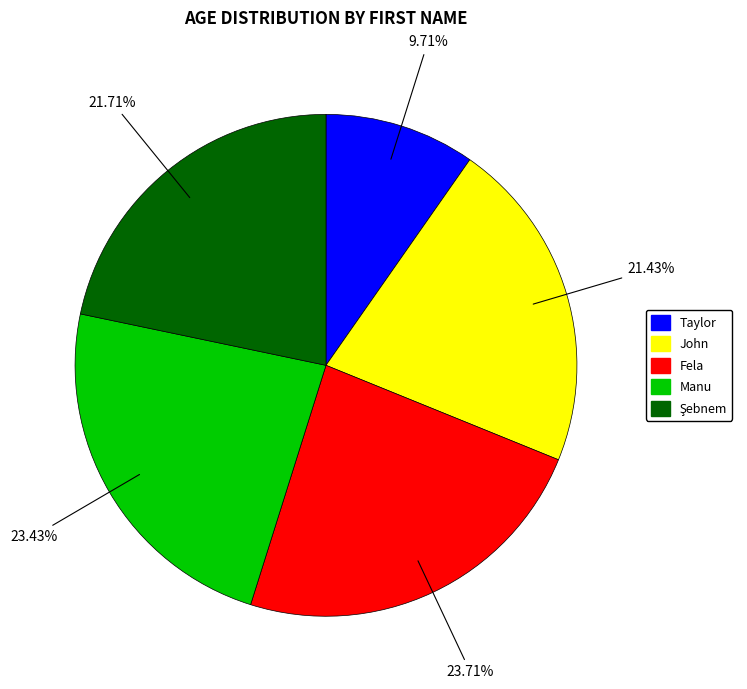

Combined, do John and Taylor account for over 50%?

No